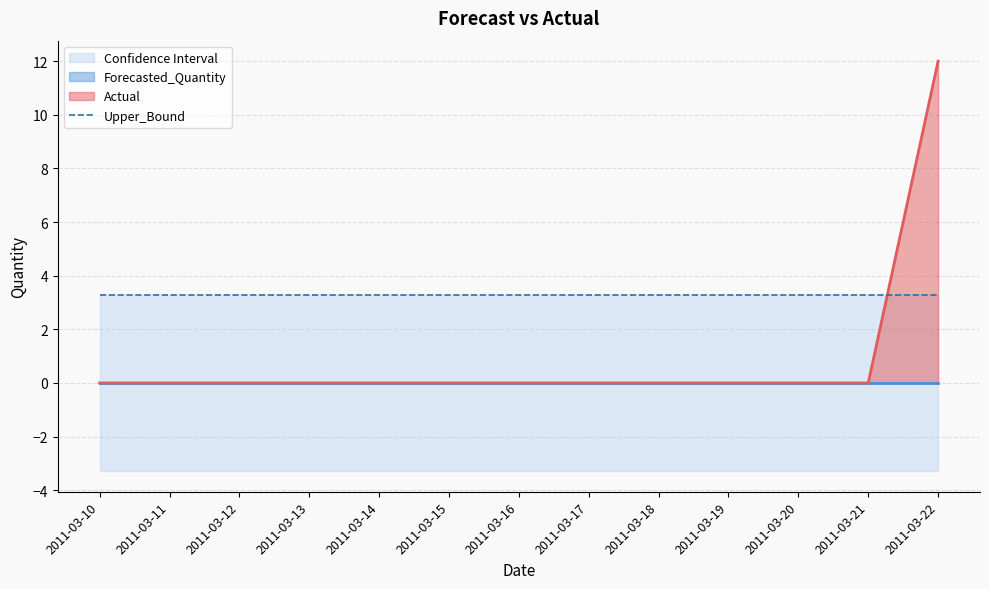

At how many categories does at least one series exceed -3?

13